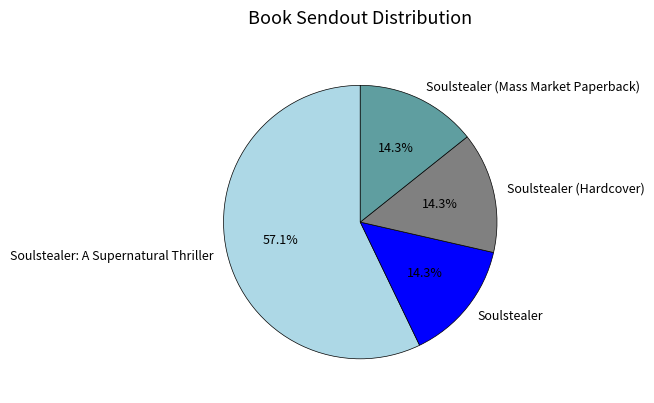

Which category has the biggest portion of the pie?

Soulstealer: A Supernatural Thriller